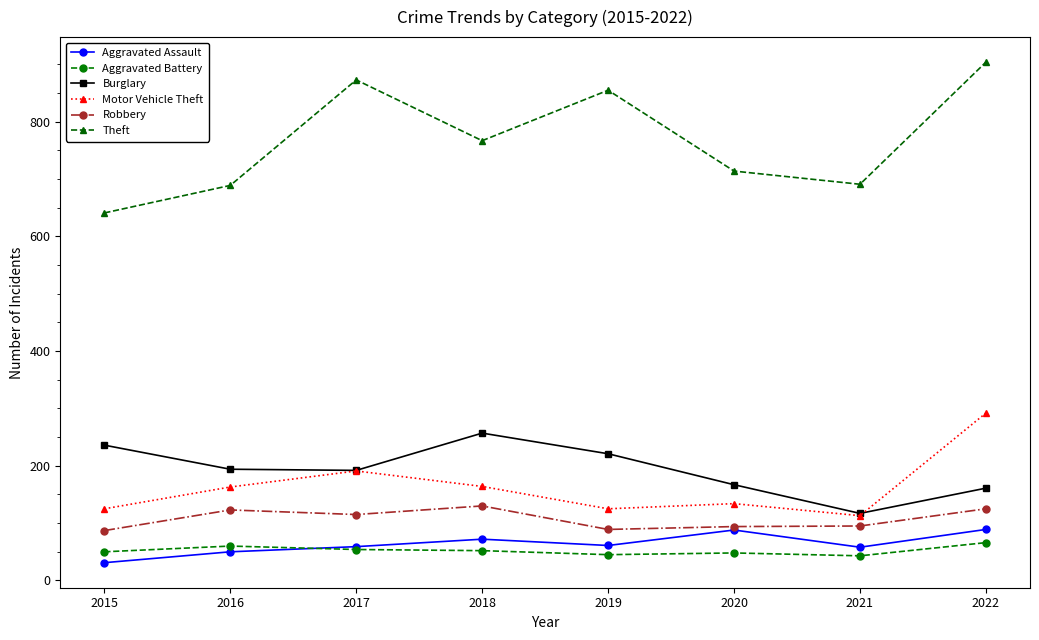

How many interior local valleys does the Theft series have?

2